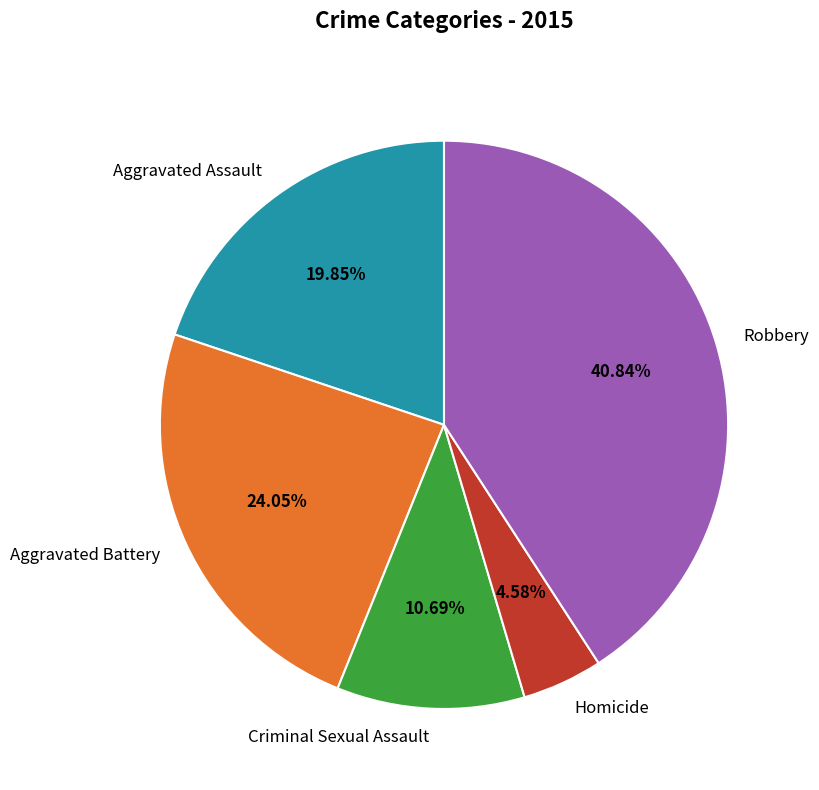

What is the largest slice in the pie chart?

Robbery